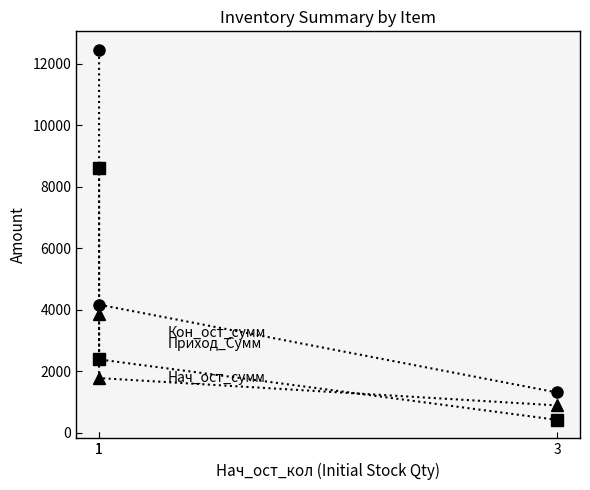

Between 1 and 3, which is larger?

1